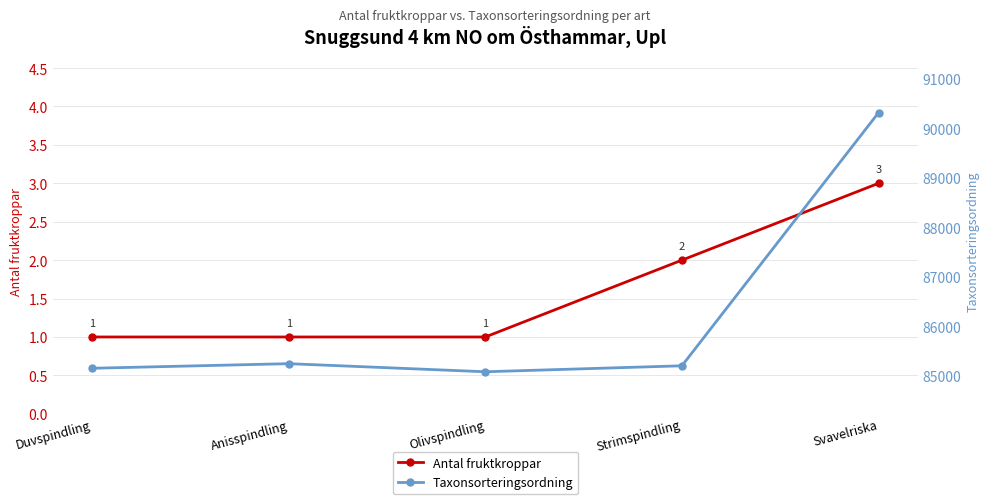

Rank the series at Duvspindling from lowest to highest value.

Antal fruktkroppar, Taxonsorteringsordning